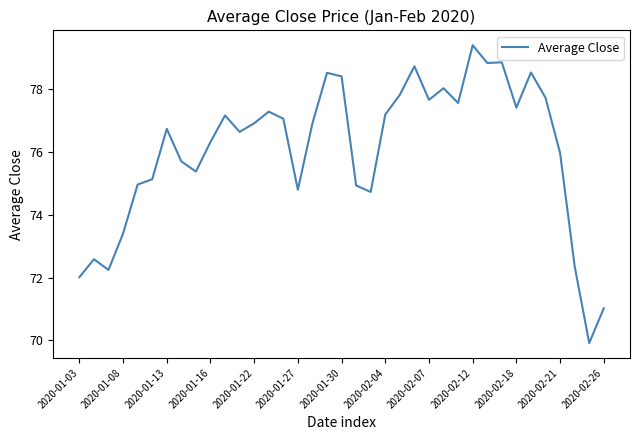

What is the difference between the maximum and minimum values?

9.5